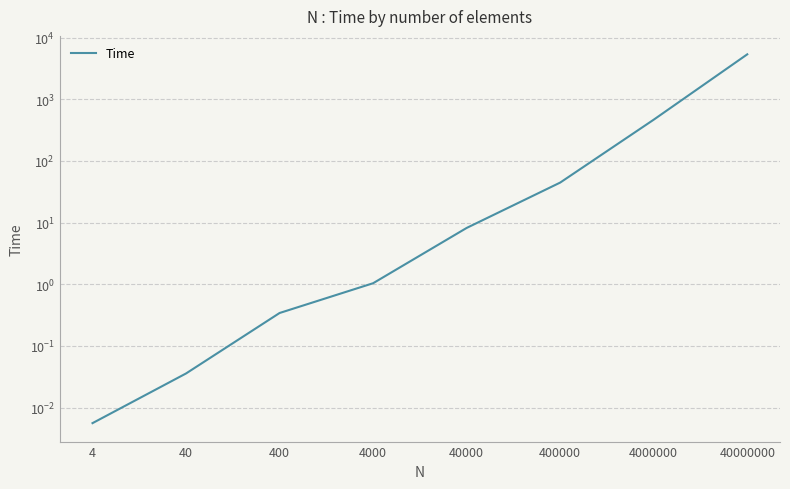

What is the sum of all values?

5884.7